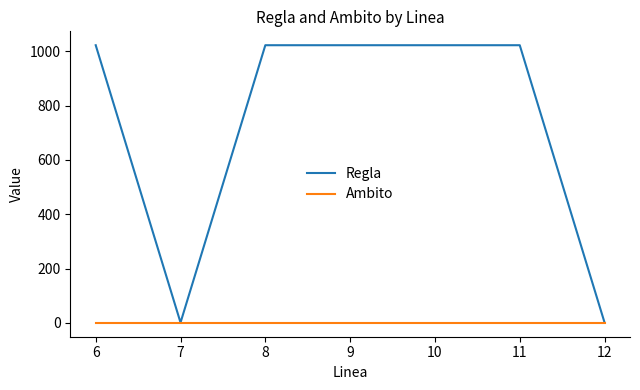

True or false: Regla has a value of 304 at 9.

False